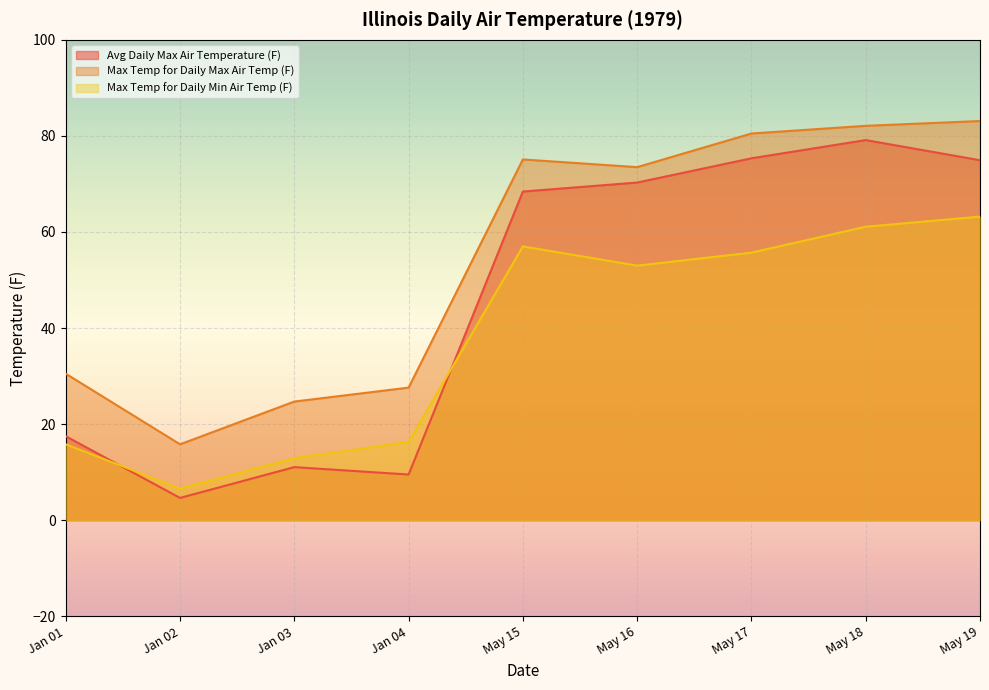

At which category is the sum across all series the highest?

May 18